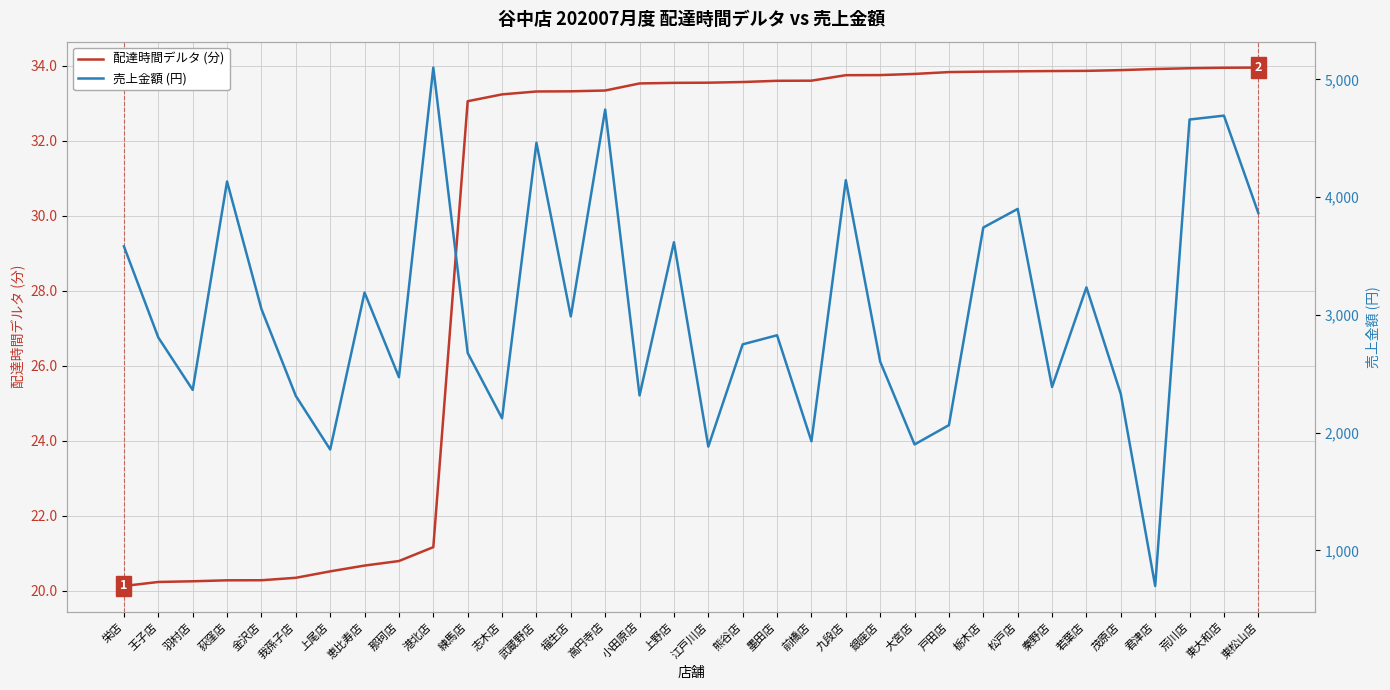

What is the spread (max minus min) of values at 志木店?

2088.8